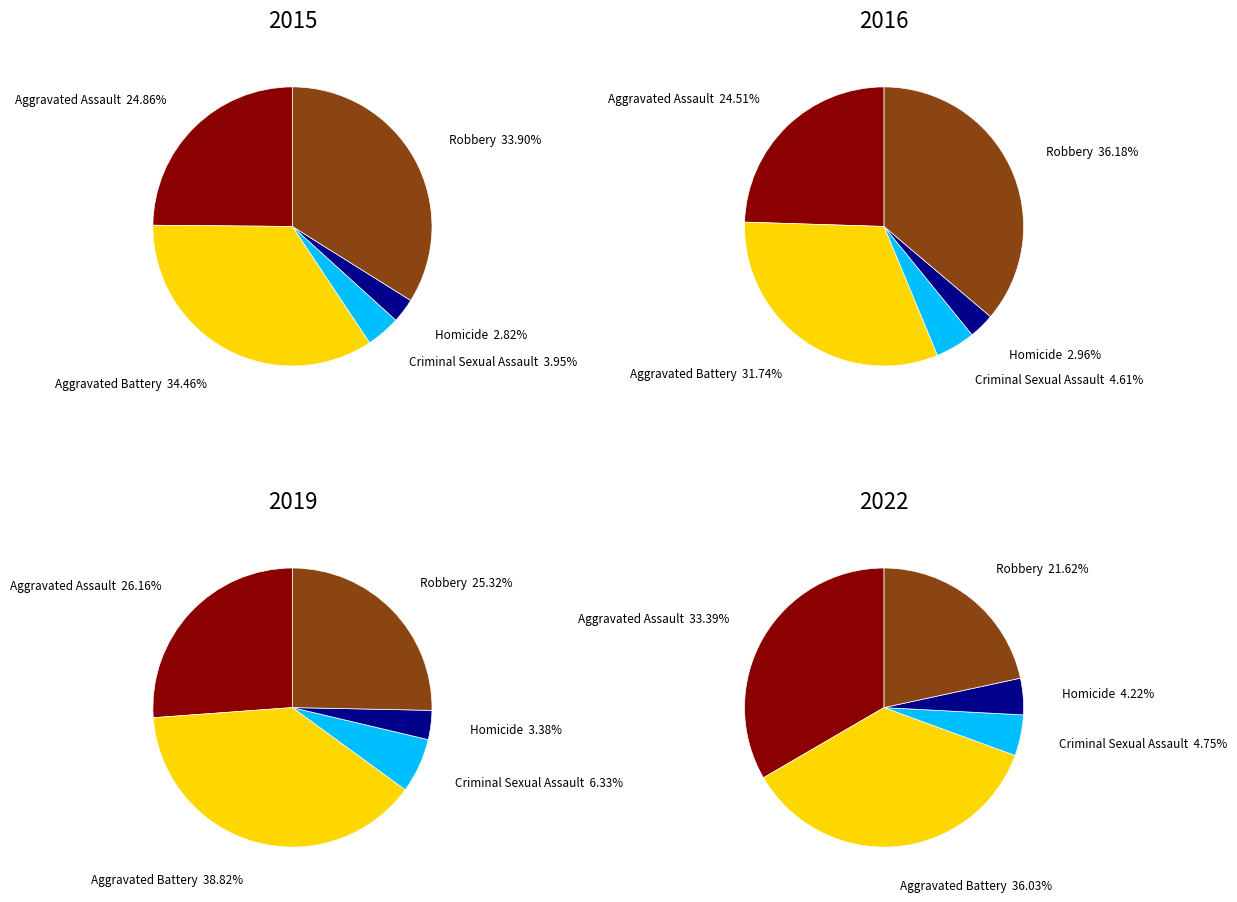

Does 6 account for over 50% of the chart?

No